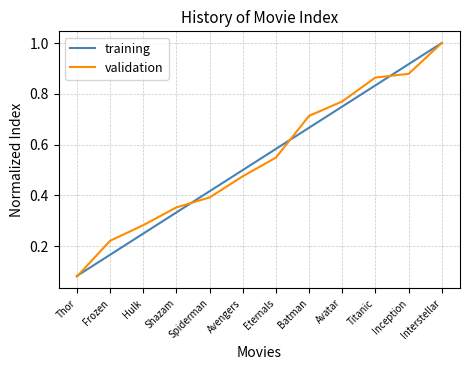

Rank the categories by training value from highest to lowest.

Interstellar, Inception, Titanic, Avatar, Batman, Eternals, Avengers, Spiderman, Shazam, Hulk, Frozen, Thor